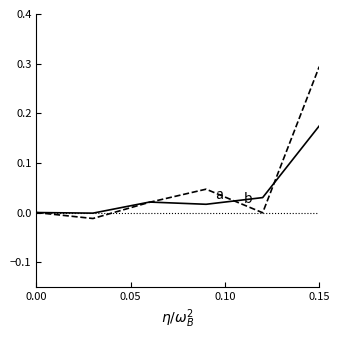

How many lines are shown in the chart?

2